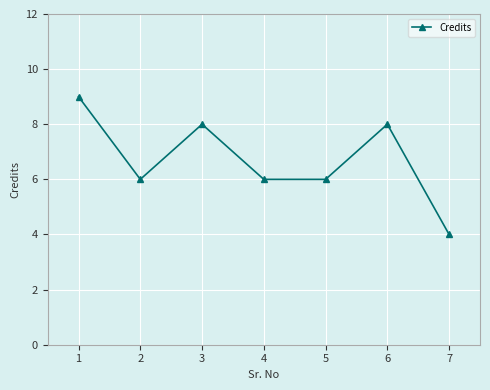

Which category has the lowest value across all series?

7